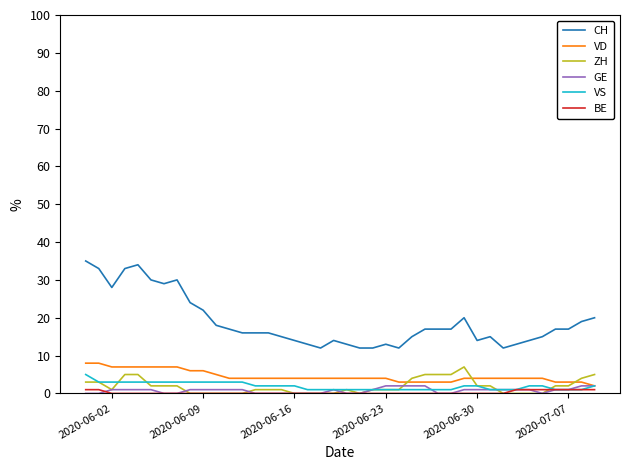

Which series has the largest total across all categories?

CH